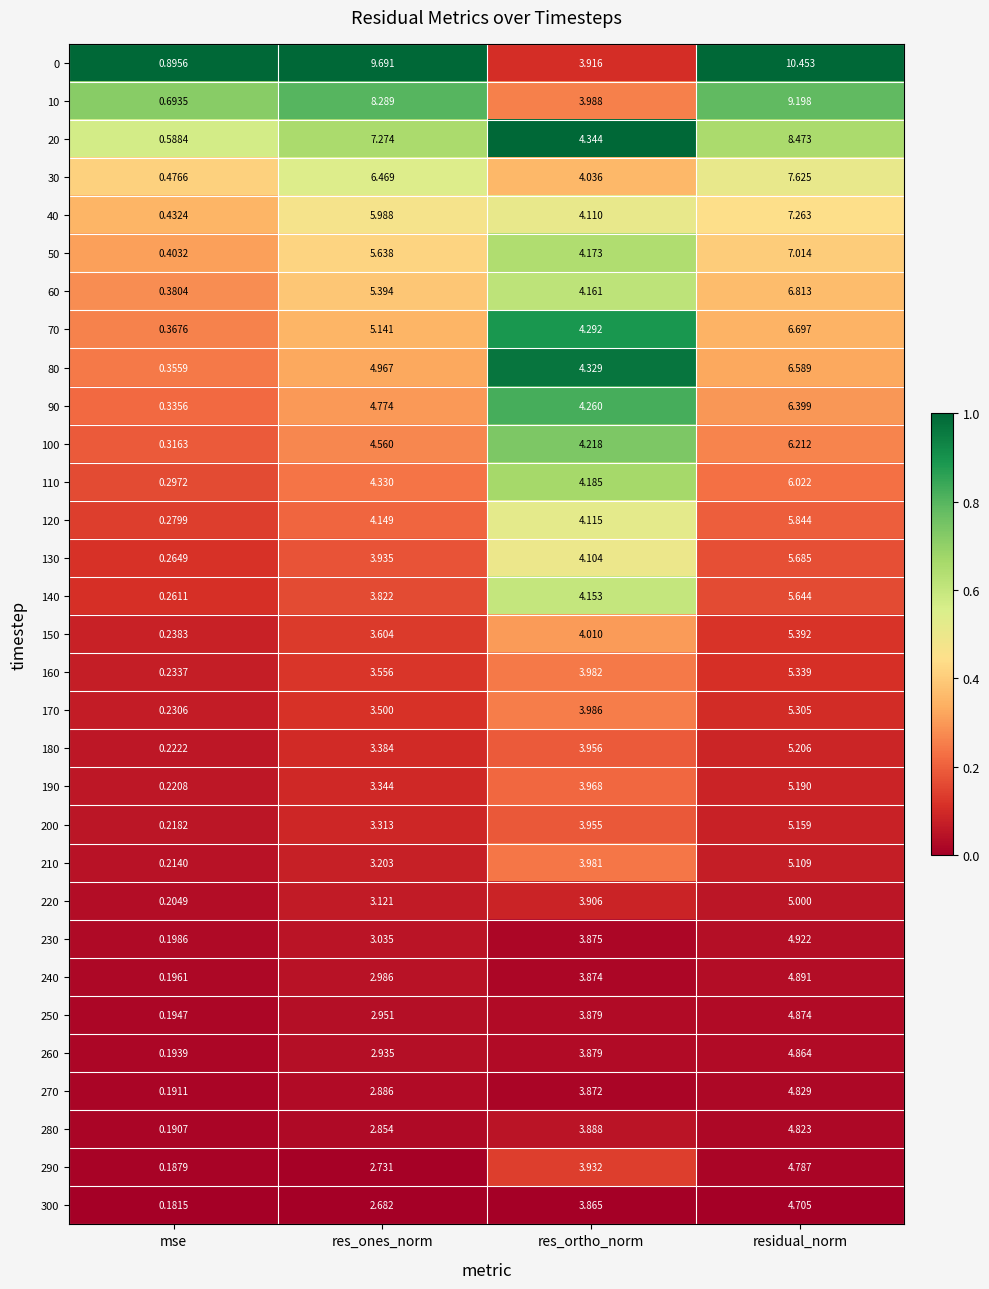

At which label does 250 first exceed 3?

res_ortho_norm